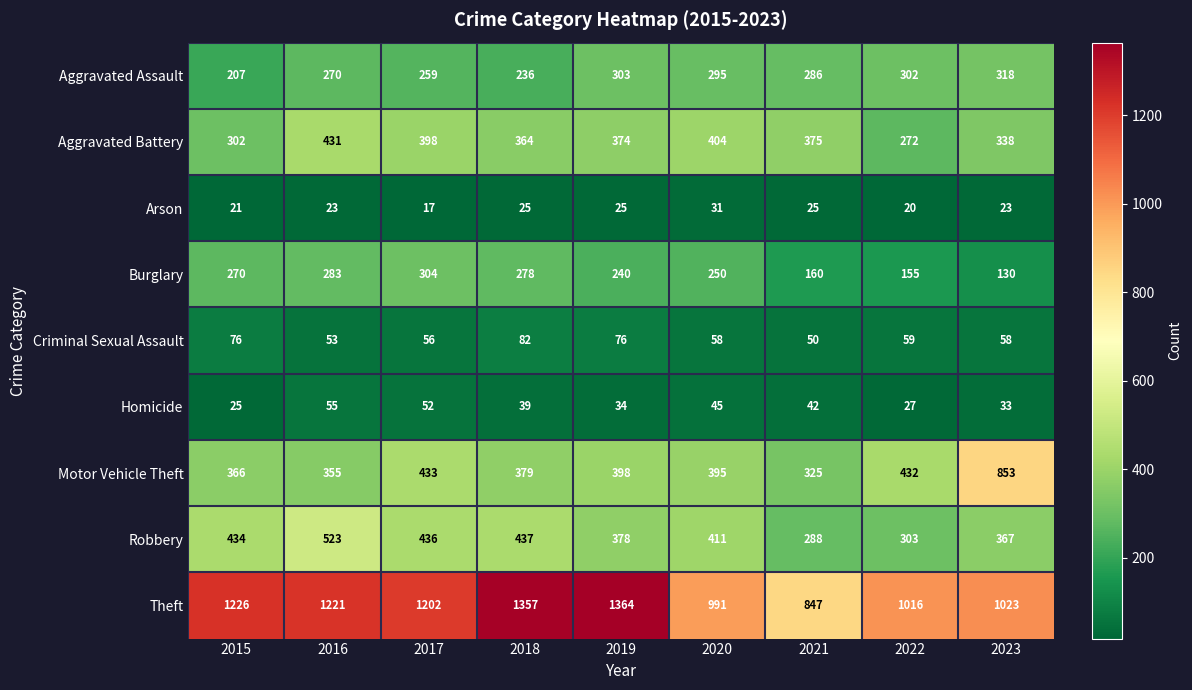

What is the difference between the Aggravated Assault values at 2022 and 2018?

66